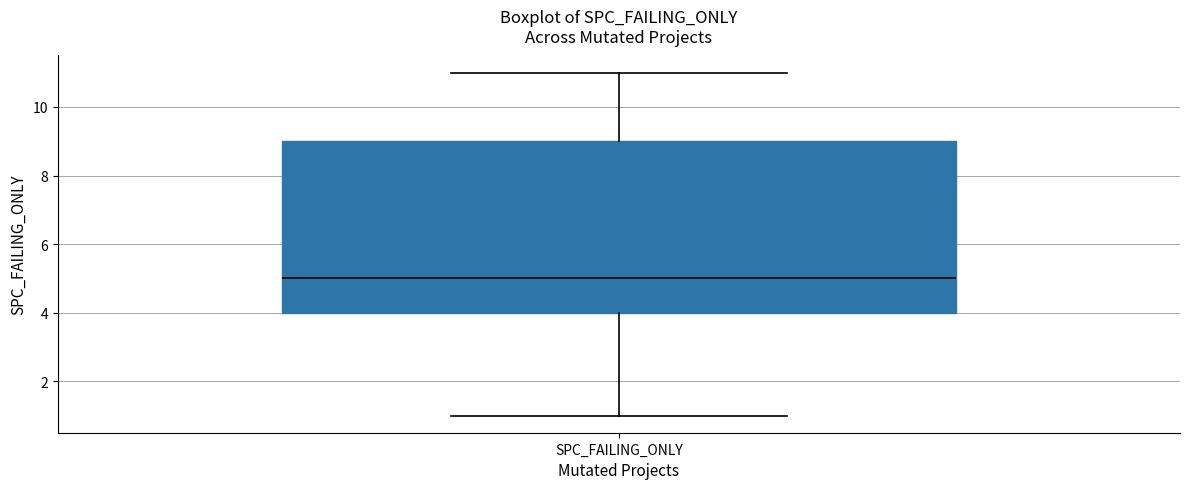

Where does the lower whisker of the box for SPC_FAILING_ONLY end on the y-axis? The values are not printed on the chart, so give them approximately, as read against the axis.

1